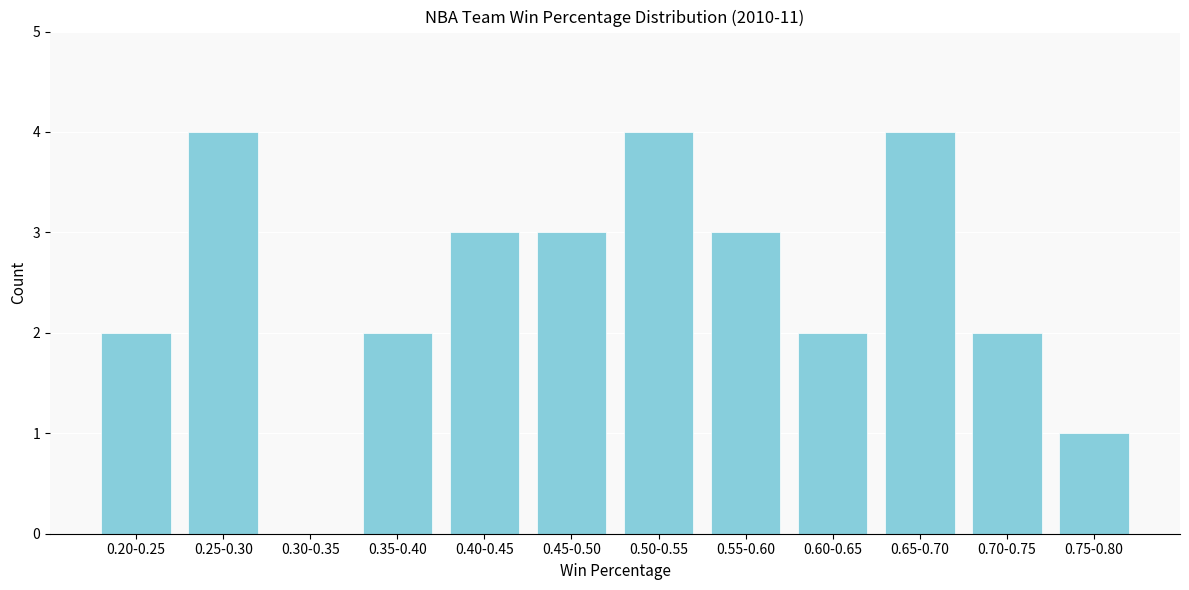

Reading left to right, what are all the values shown in this chart?

0.20-0.25=2	0.25-0.30=4	0.30-0.35=0	0.35-0.40=2	0.40-0.45=3	0.45-0.50=3	0.50-0.55=4	0.55-0.60=3	0.60-0.65=2	0.65-0.70=4	0.70-0.75=2	0.75-0.80=1